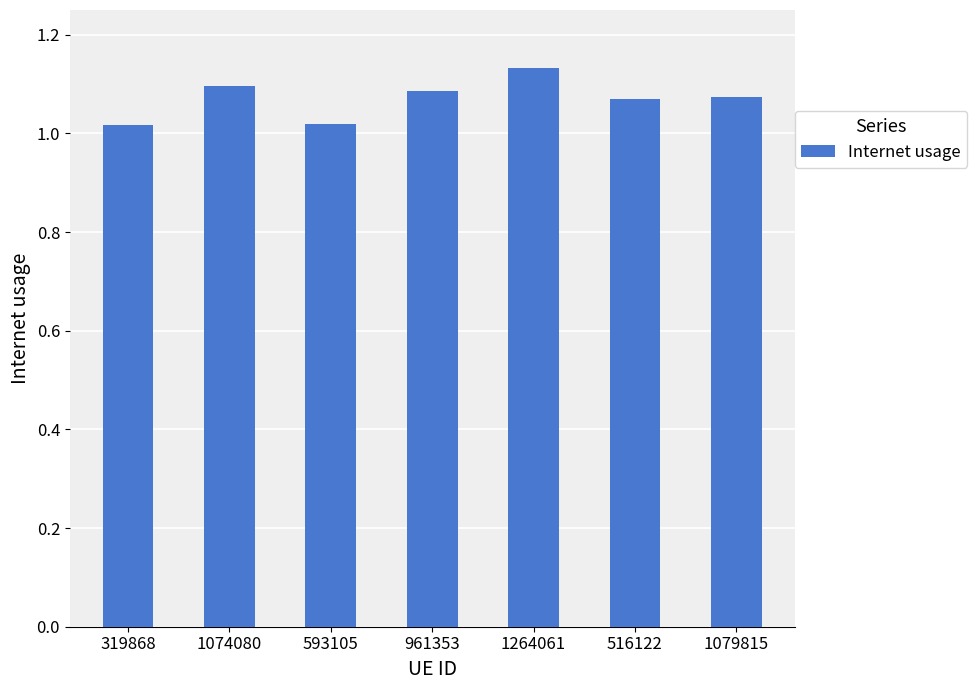

How many values are between 1 and 2?

7